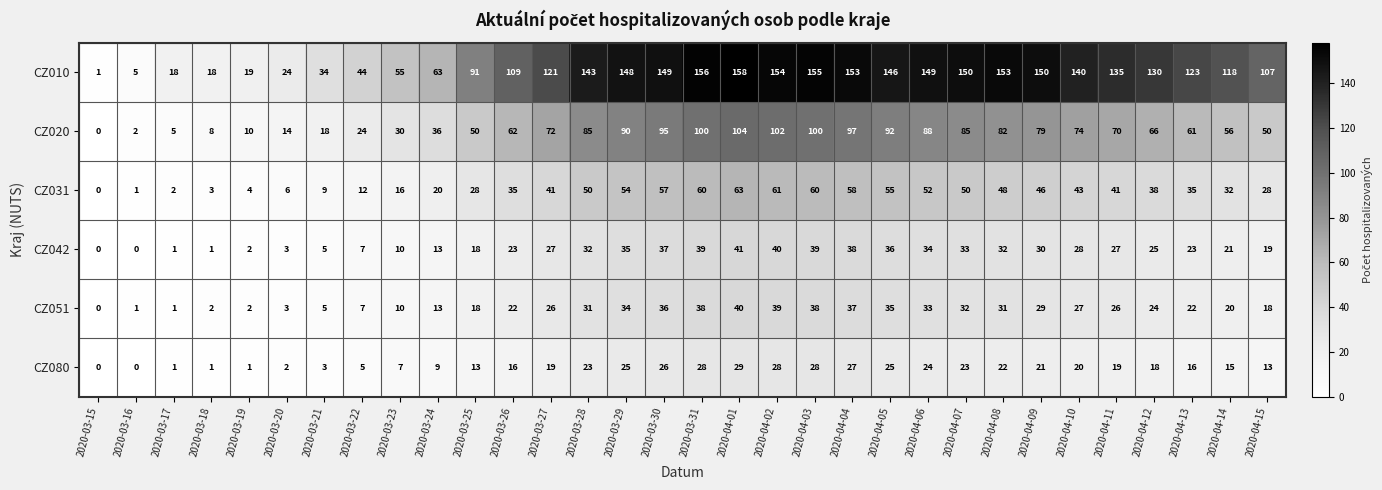

Is it true that CZ020 equals 92 at 2020-04-05?

True